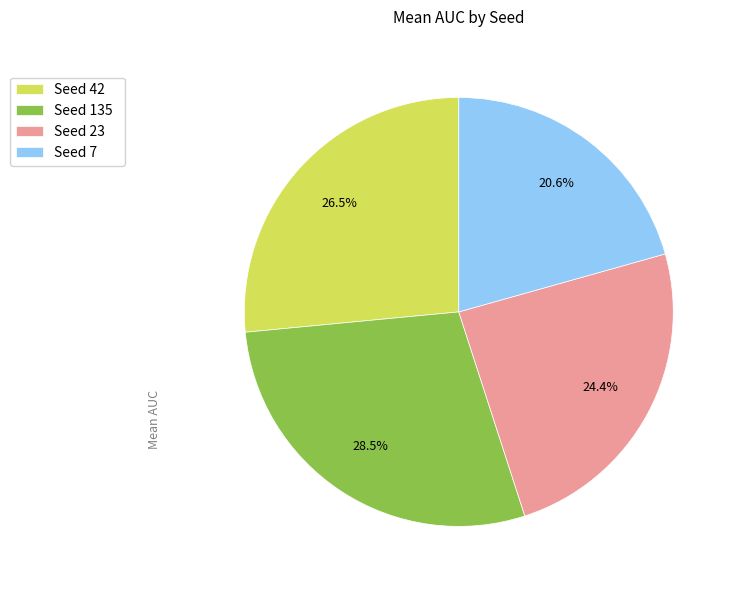

Approximately how many times larger is the value at Seed 42 compared to Seed 23?

1.1